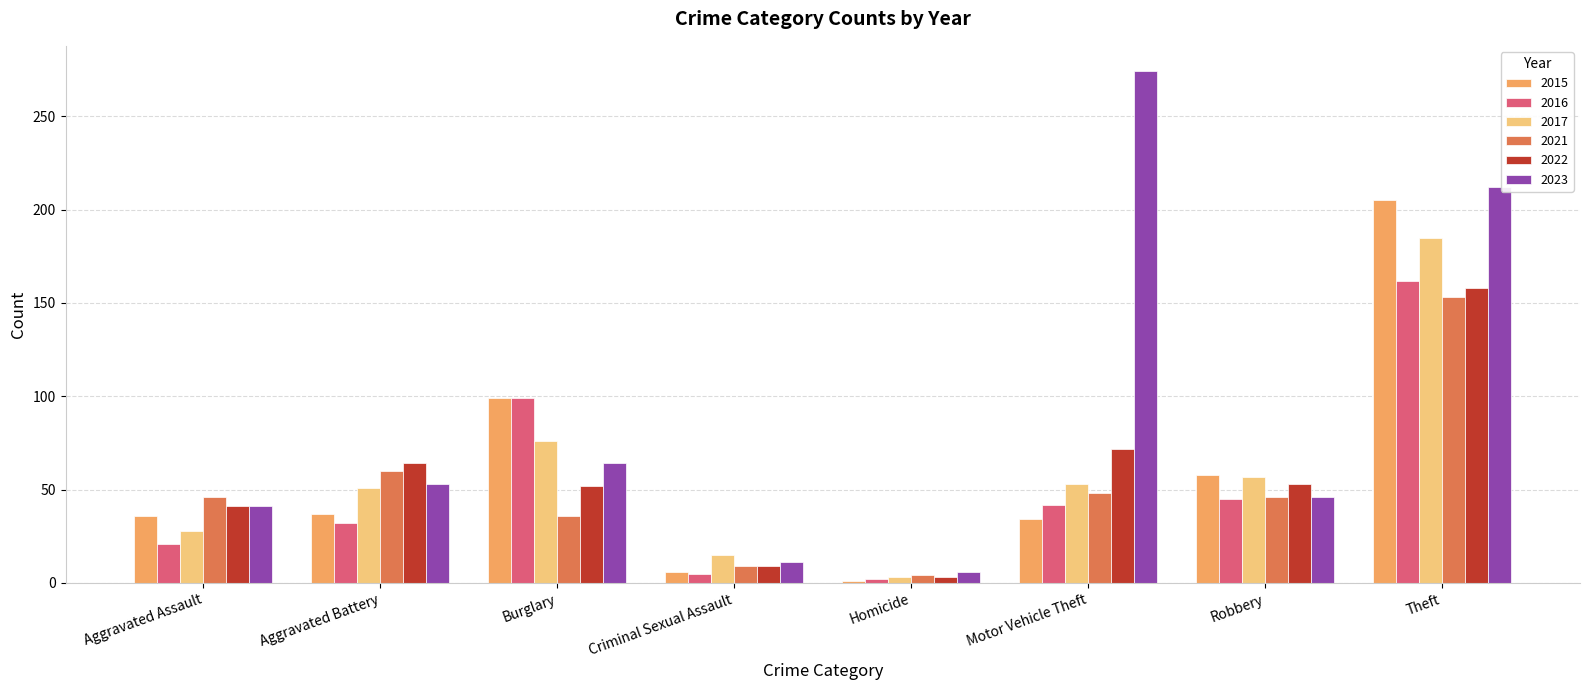

What is the label of the 1st bar from the left?

Aggravated Assault